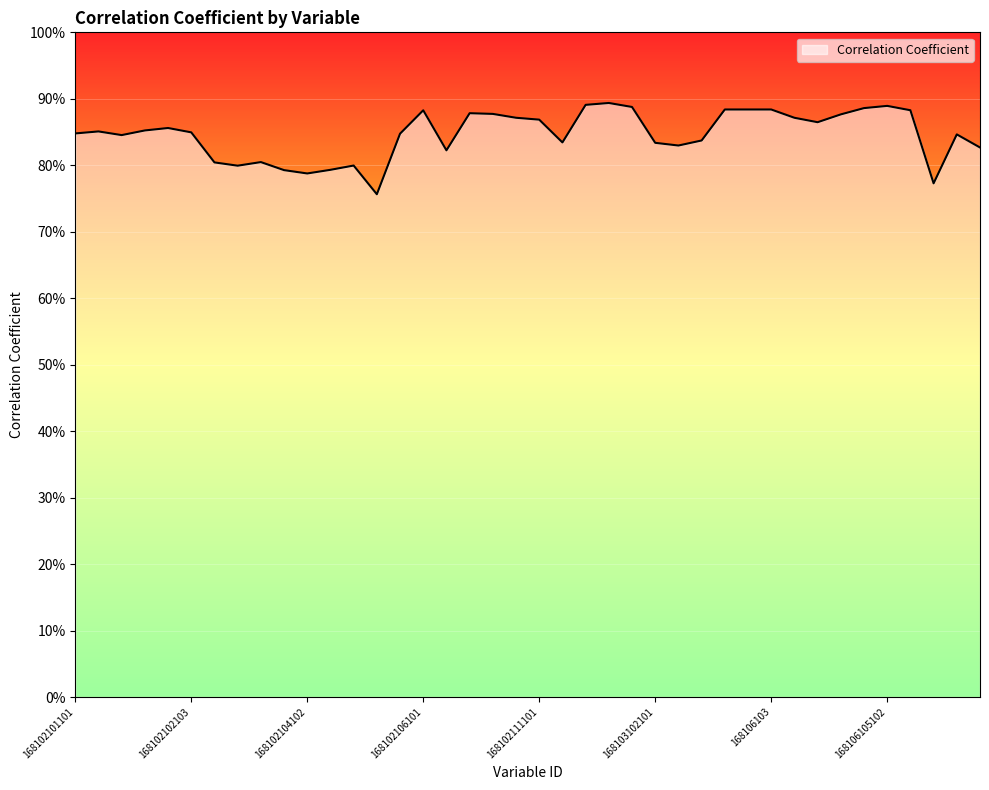

Is this an area chart (filled region under the line)?

Yes